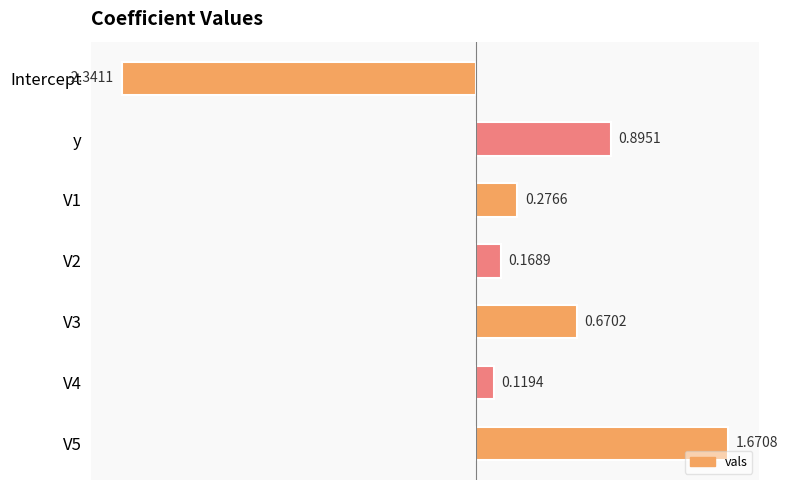

Rank the categories by value from lowest to highest.

Intercept, V4, V2, V1, V3, y, V5